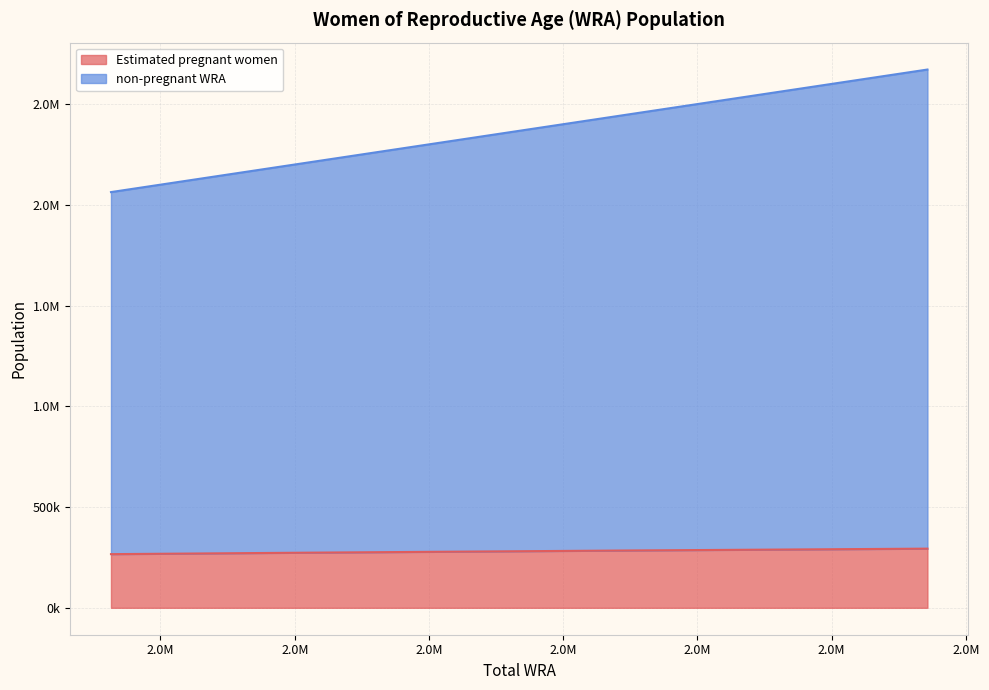

What is the sum of all non-pregnant WRA values?

33204276.0